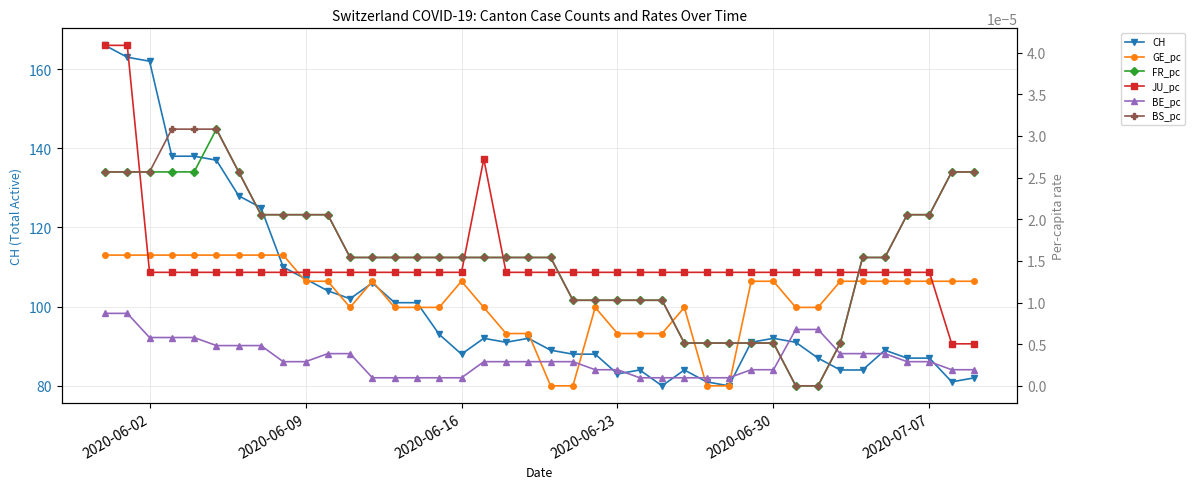

What is the highest value of the CH series?

166